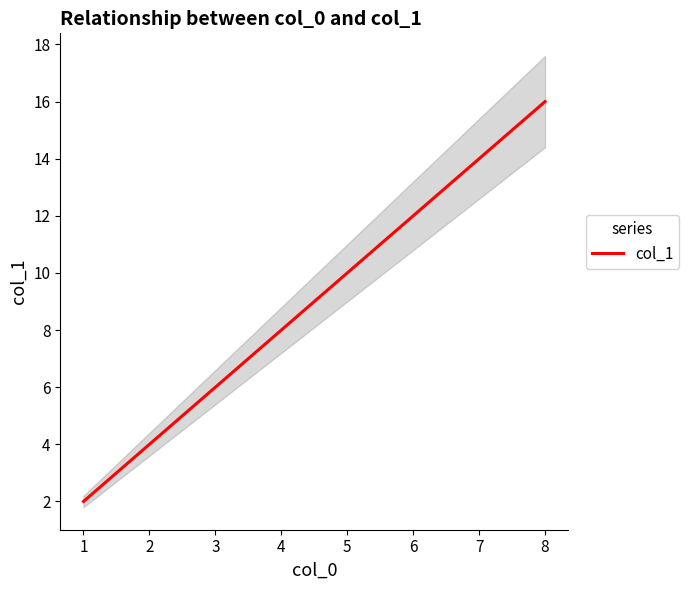

Is it true that col_1 equals 10 at 5?

True